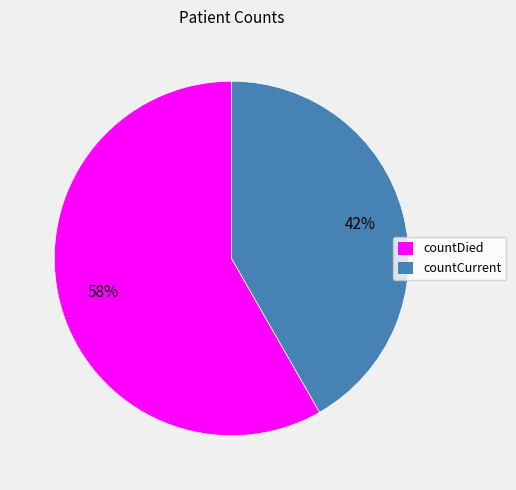

Which slice is the largest?

countDied